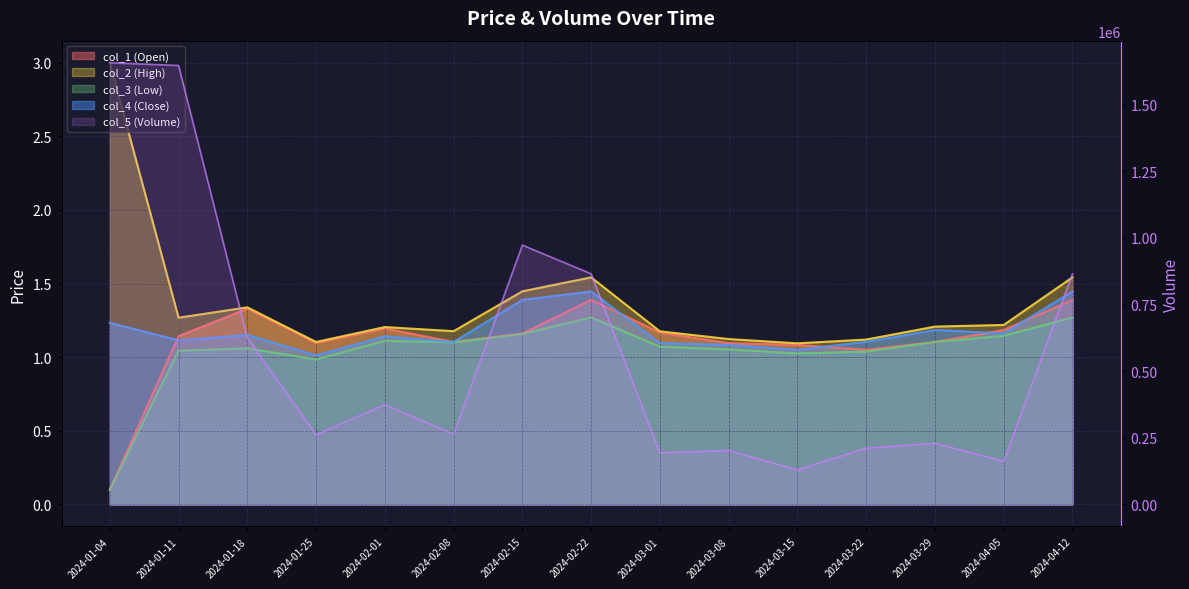

What is the minimum value for col_4 (Close)?

1.0